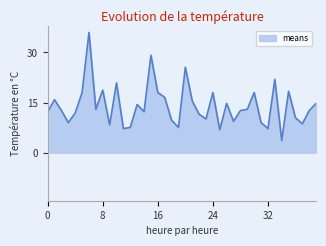

What is the difference between the maximum and minimum values?

32.4